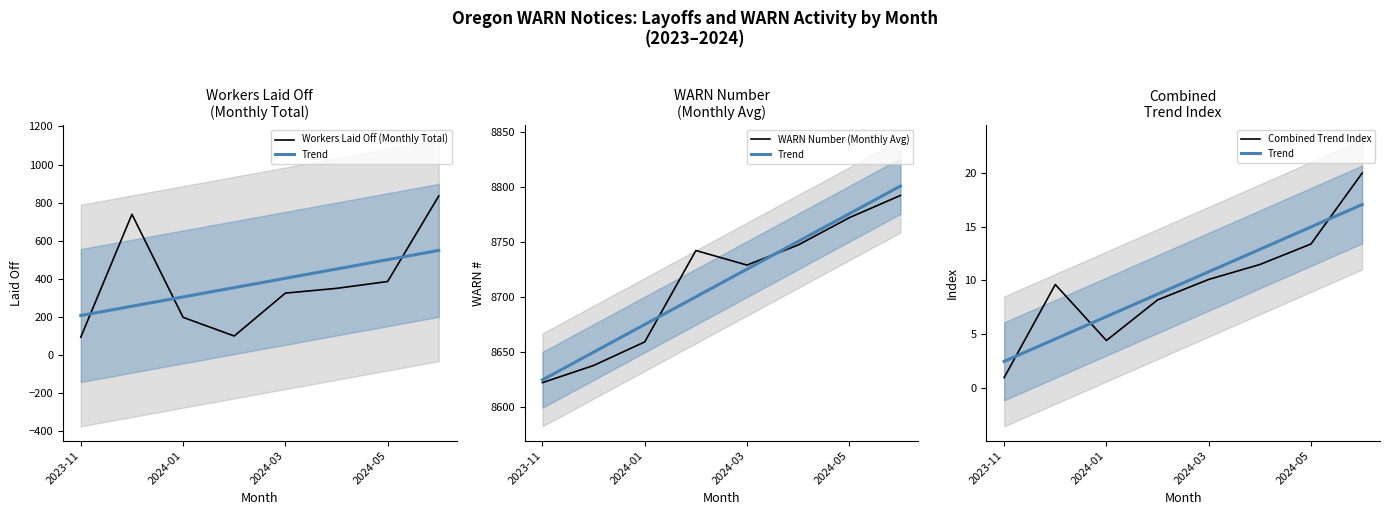

At how many categories does at least one series exceed 8159?

8